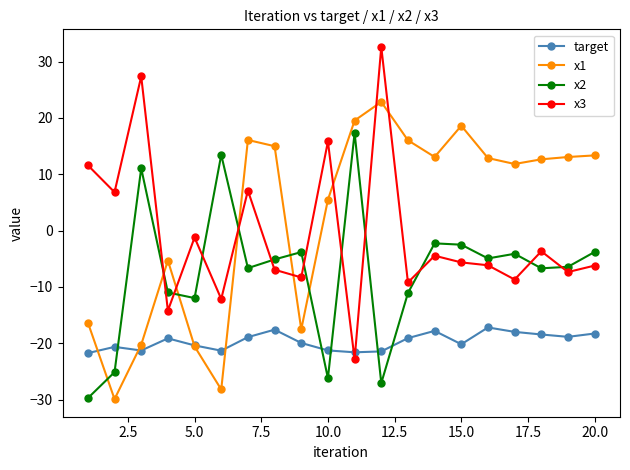

Rank the series by their maximum value, from highest to lowest.

x3, x1, x2, target